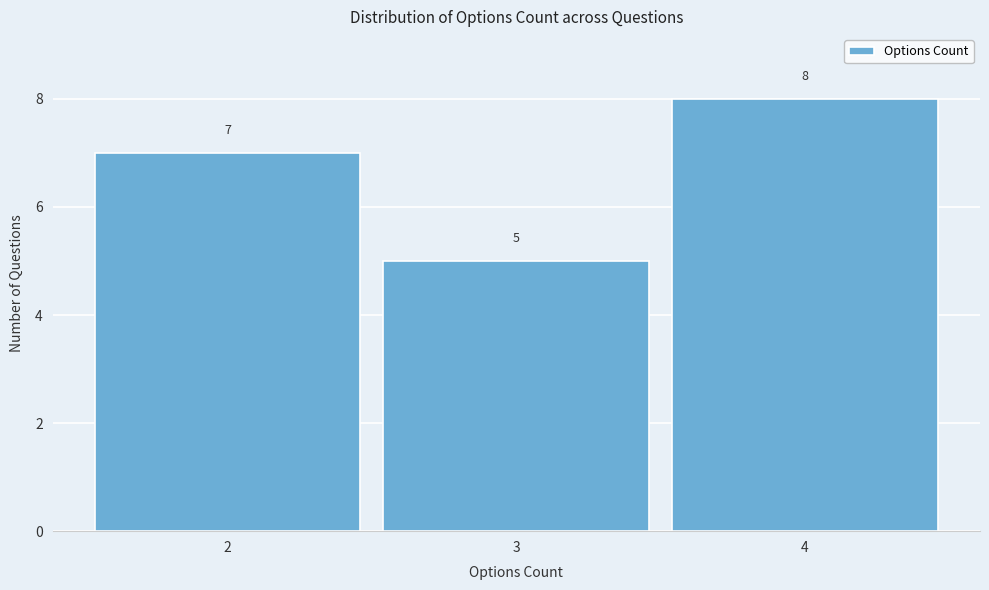

How tall is the bar that spans 3.5 to 4.5 on the x-axis?

8